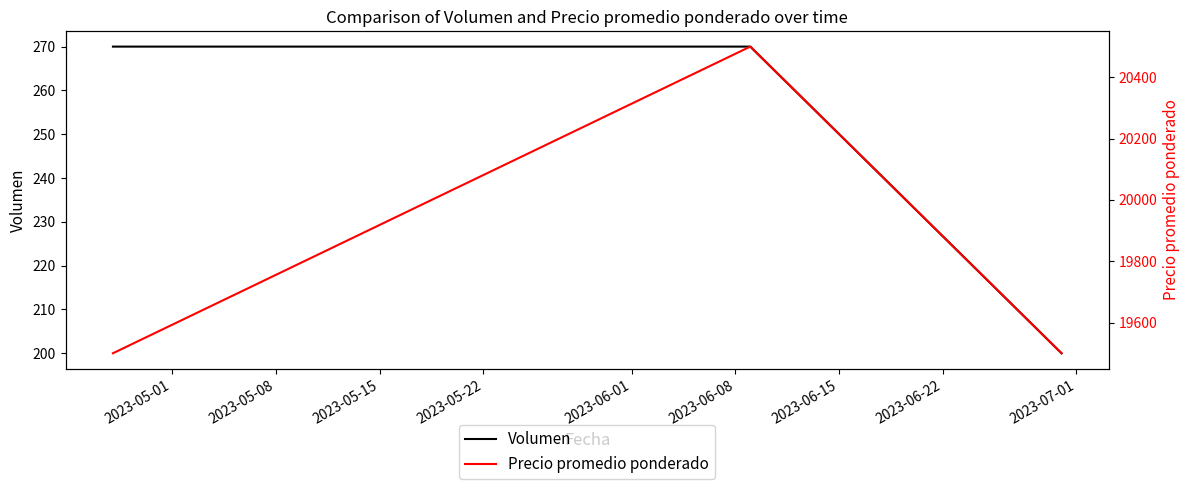

What is the minimum value for Volumen?

200